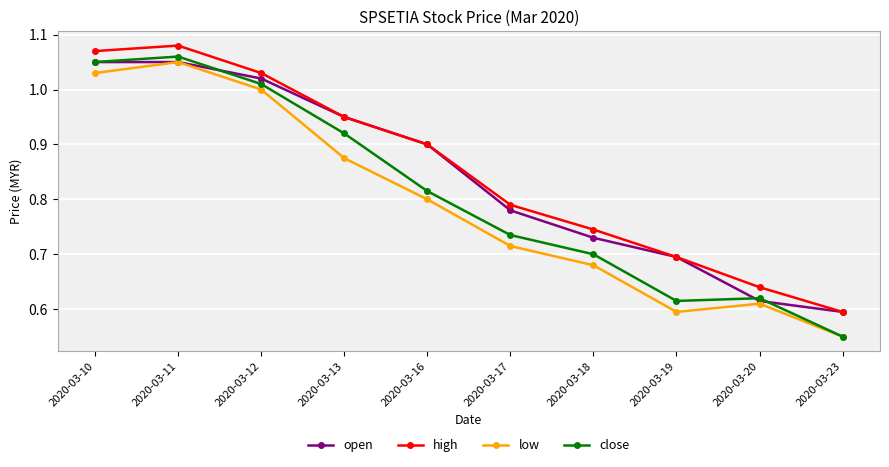

Rank the categories by close value from highest to lowest.

2020-03-11, 2020-03-10, 2020-03-12, 2020-03-13, 2020-03-16, 2020-03-17, 2020-03-18, 2020-03-20, 2020-03-19, 2020-03-23